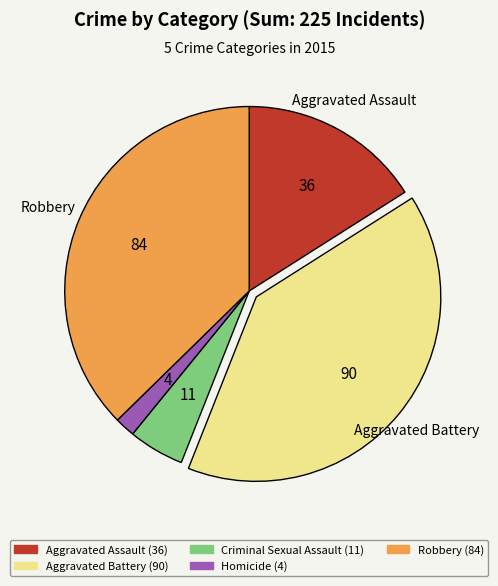

Does any single category account for the majority?

No